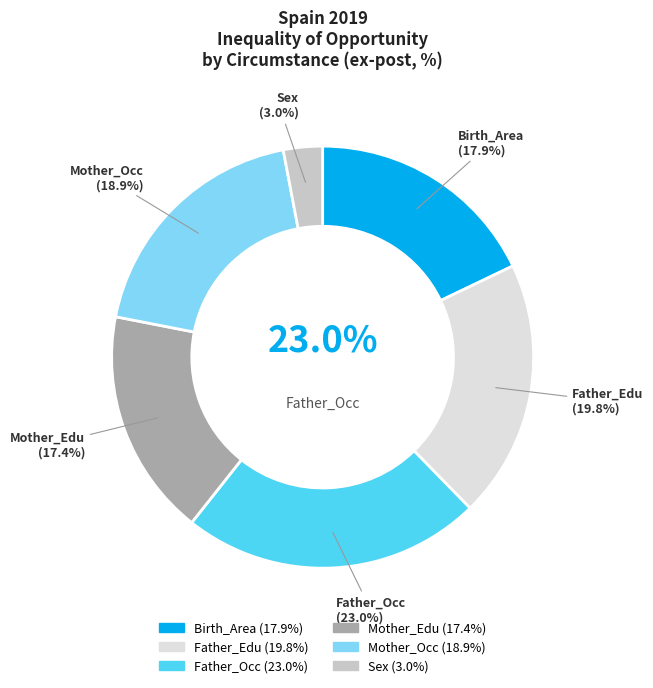

What is the ratio of the value at Birth_Area to the value at Father_Edu?

0.9